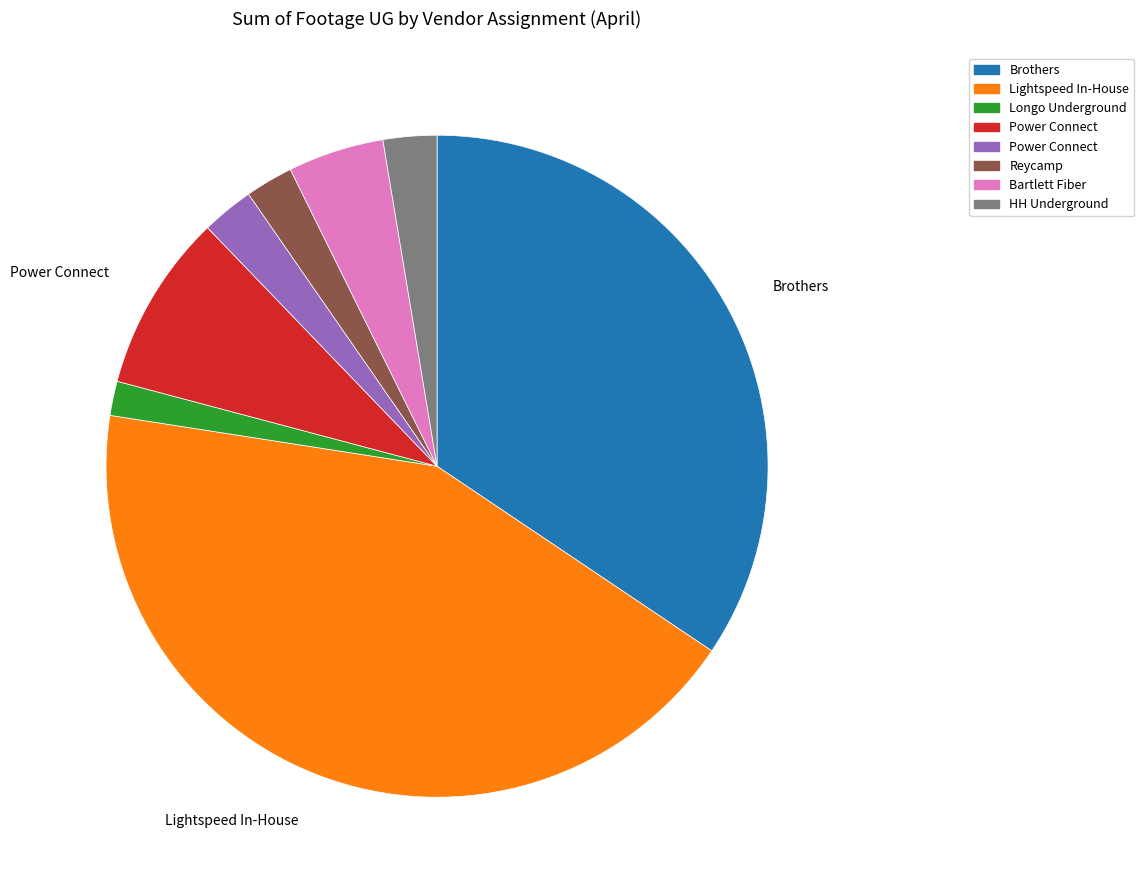

How many slices are in this pie chart?

8